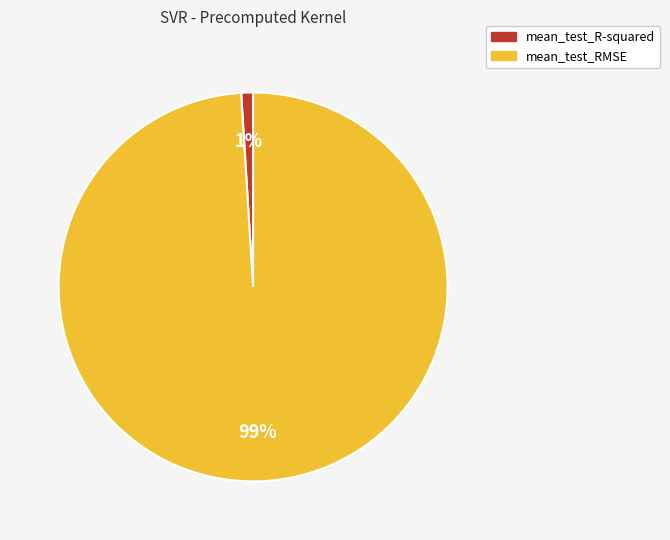

Which slice represents more than half of the pie?

mean_test_RMSE